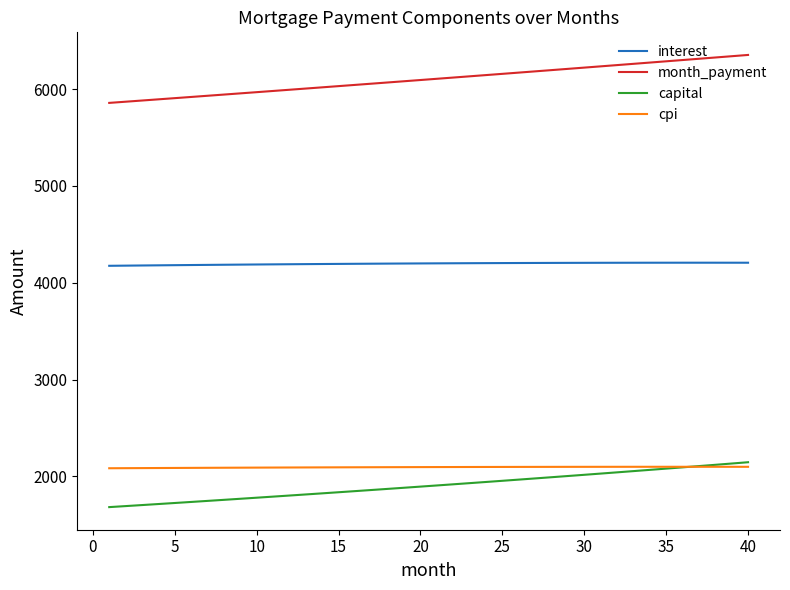

What is the smallest value displayed?

1682.7